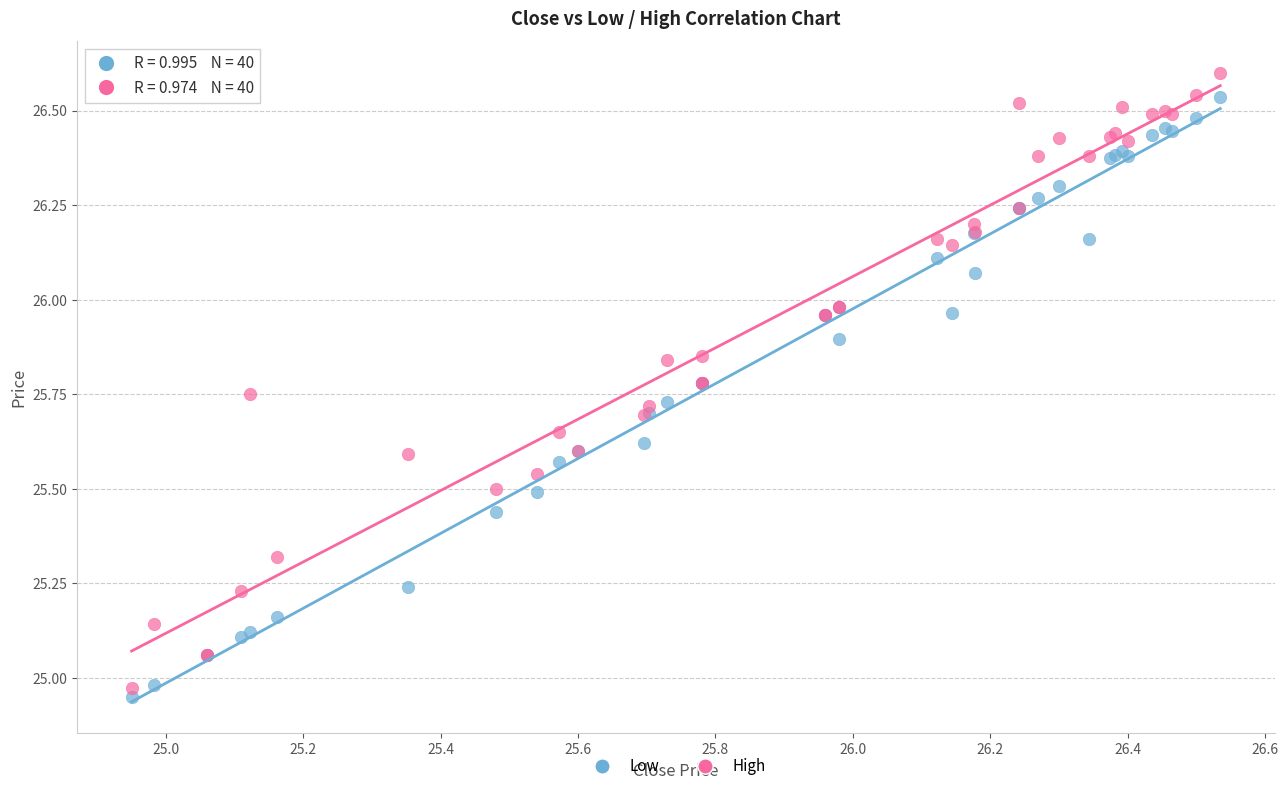

Which series contains the highest Y value?

High